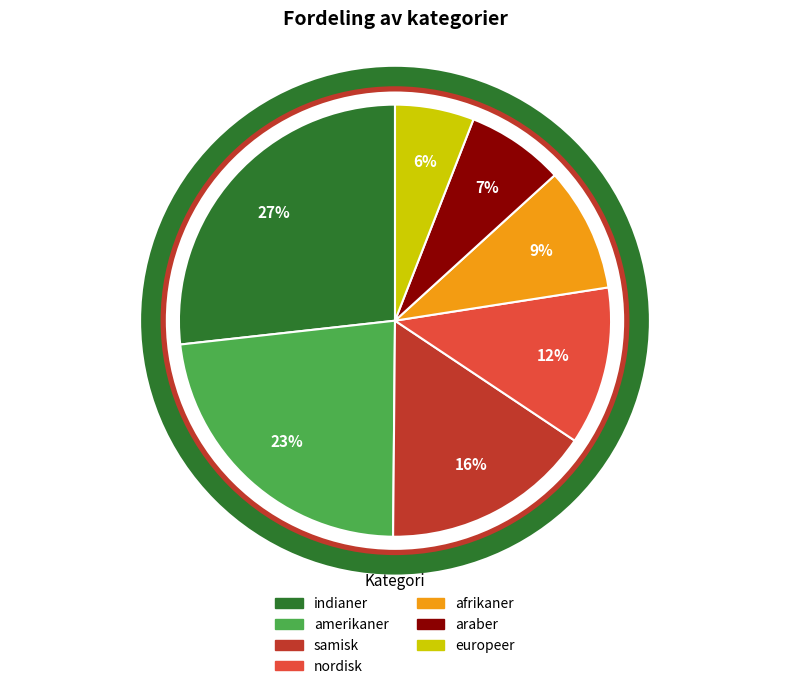

Is there any slice that represents more than half of the pie?

No